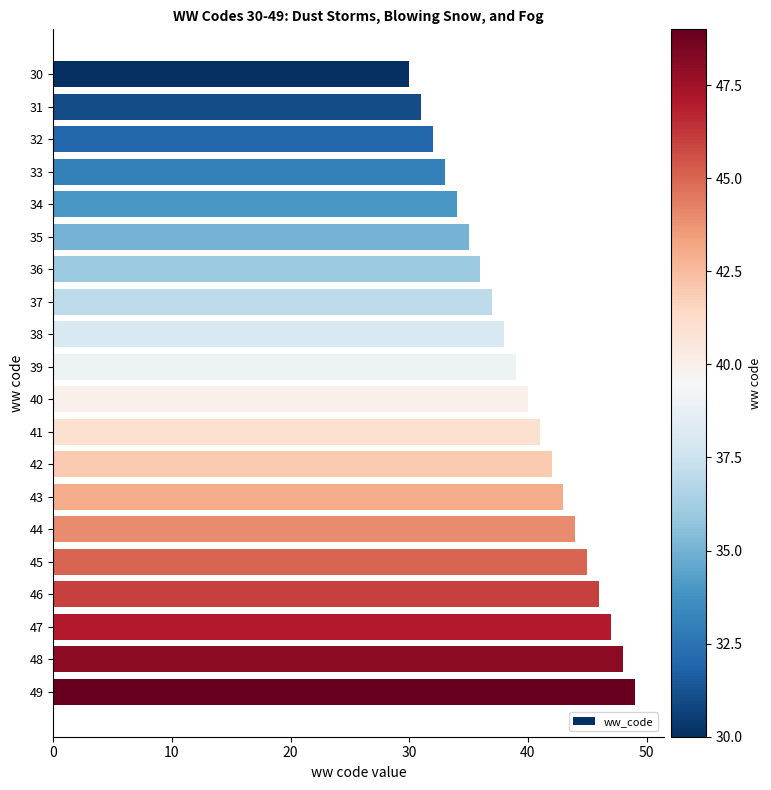

The value at 34 is 34. True or false?

True